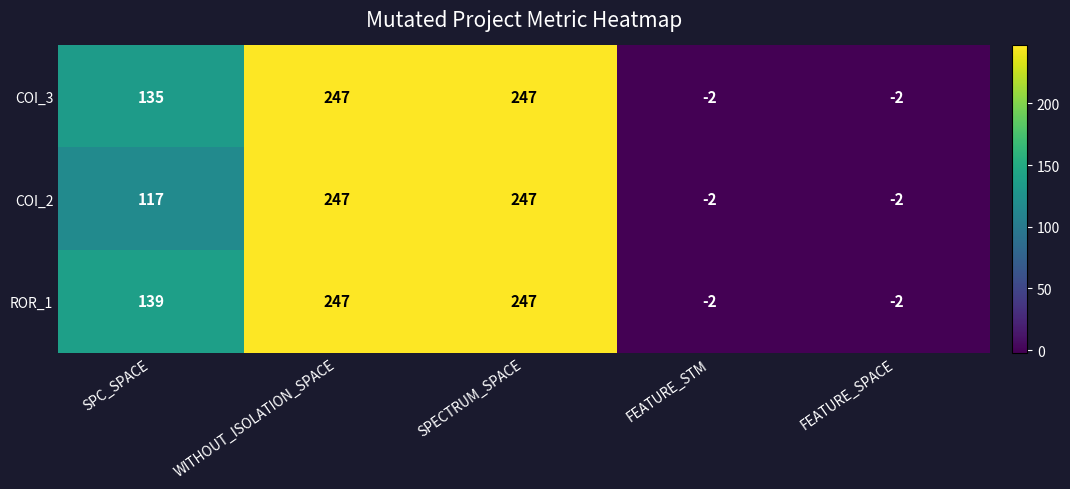

Rank the series by their average value, from highest to lowest.

ROR_1, COI_3, COI_2